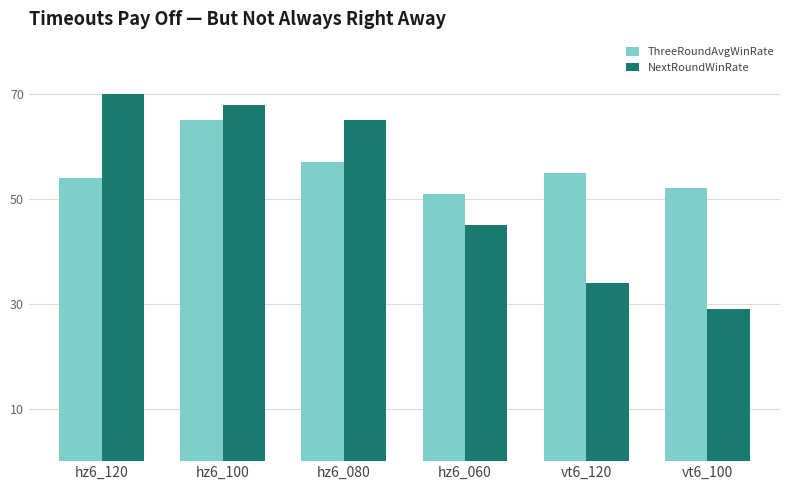

What is the minimum value shown in the chart?

29